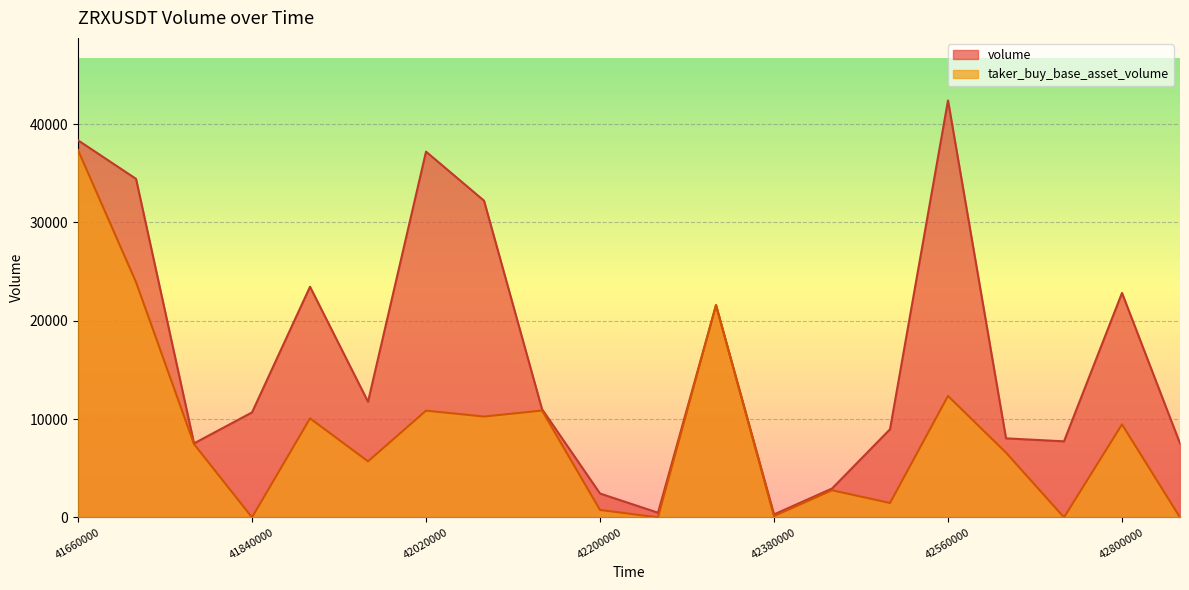

Which category has the highest value in the volume series?

42560000